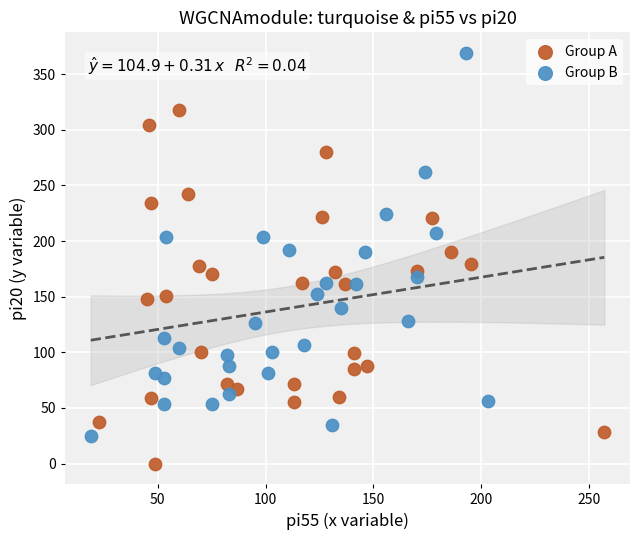

What are all the series names shown in the legend?

Group A, Group B